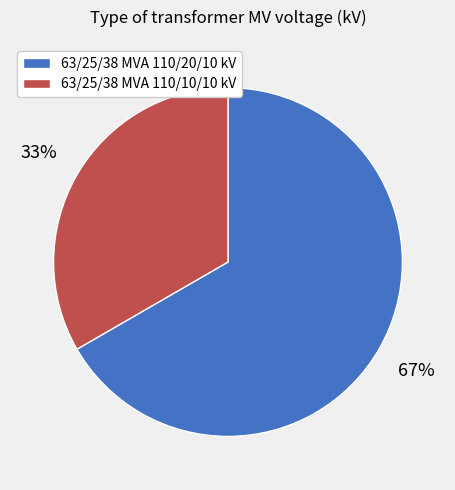

To the nearest percent, what portion does 63/25/38 MVA 110/10/10 kV represent?

33%